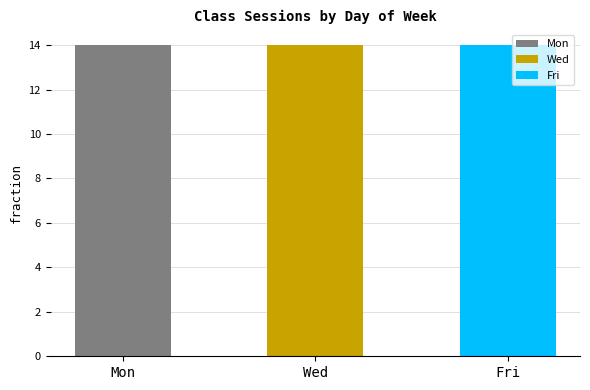

What position from the right is 13?

1